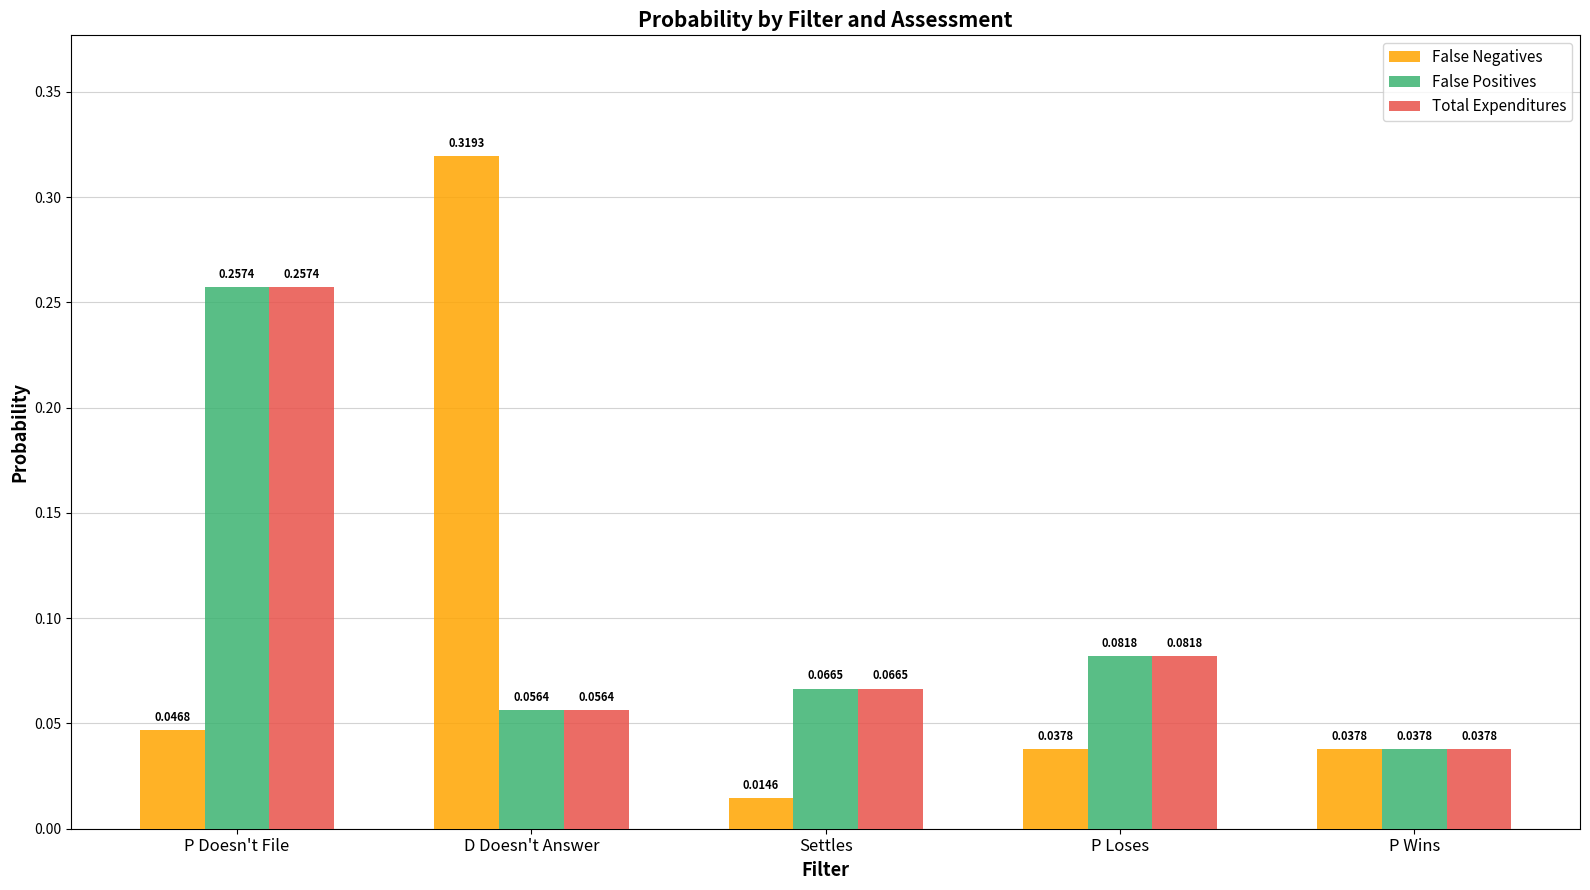

How many bars are there in each group?

3